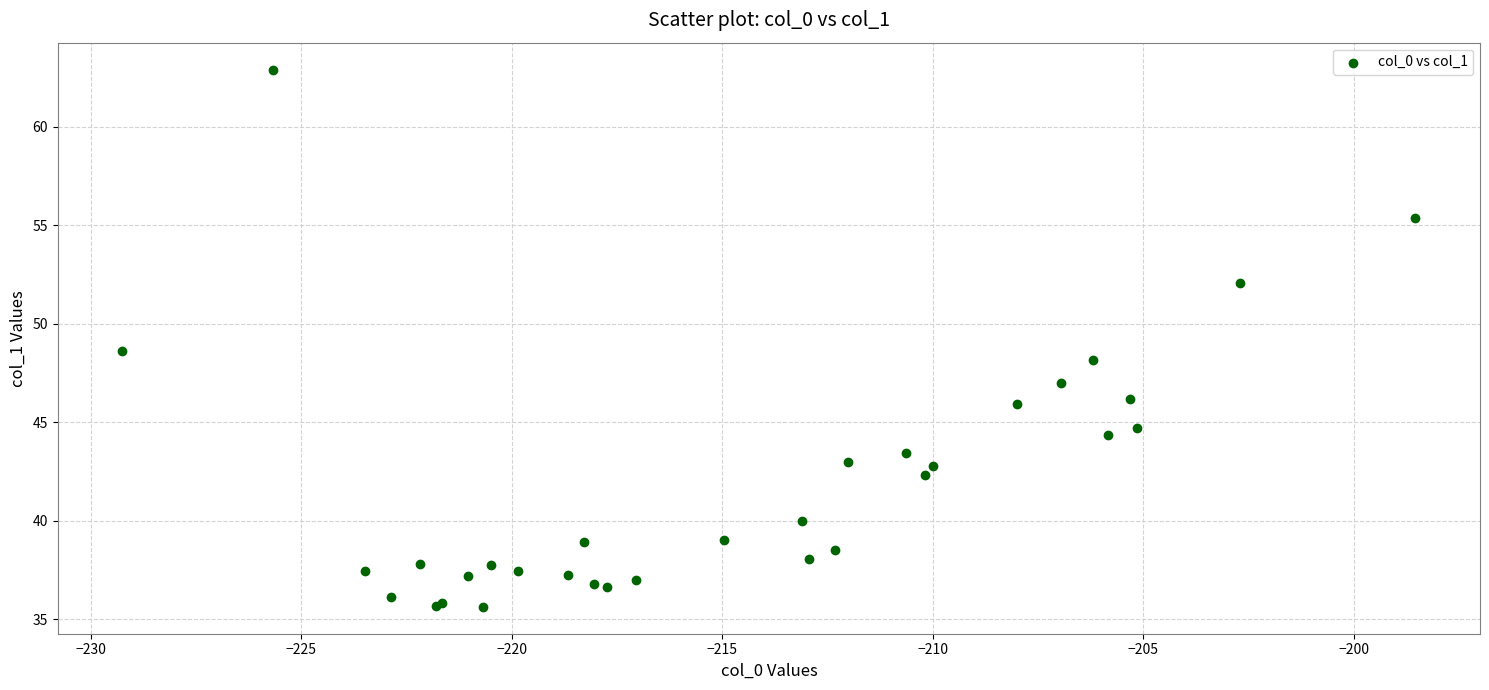

What Y value in the scatter plot is closest to 49?

48.6